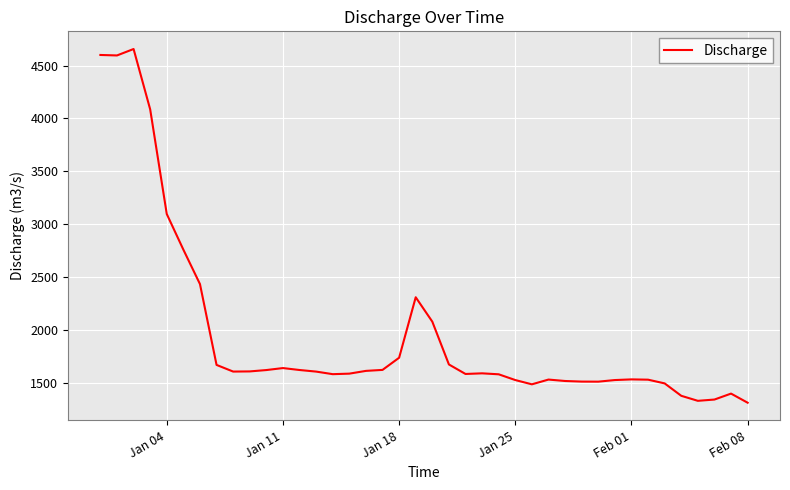

What is the smallest value displayed?

1310.8